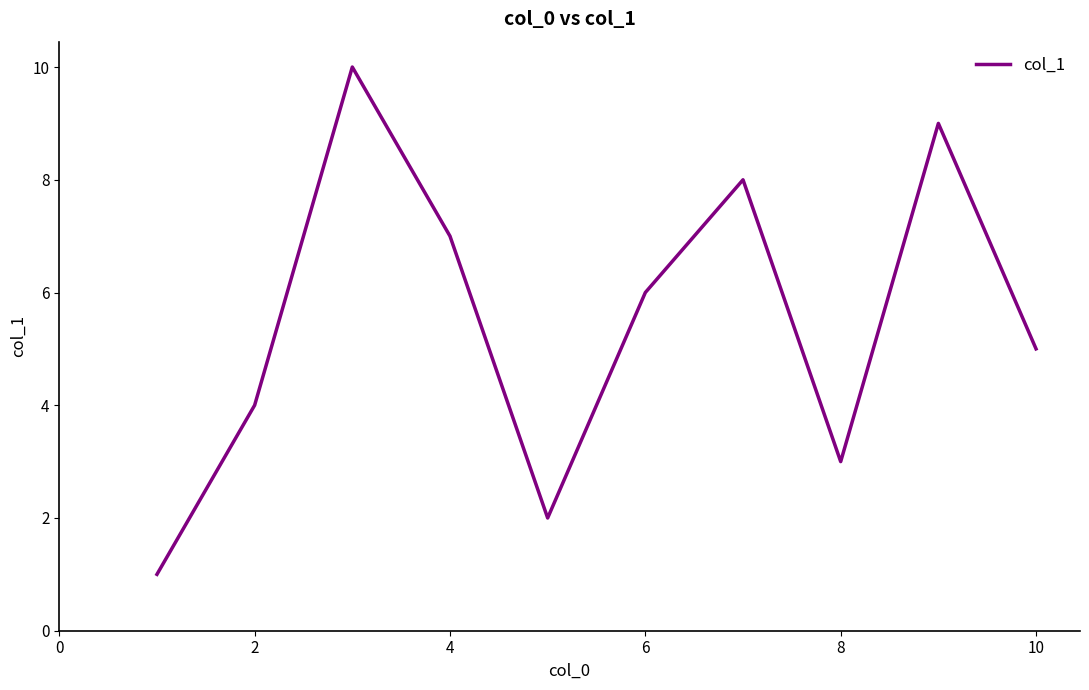

What is the greatest value displayed?

10